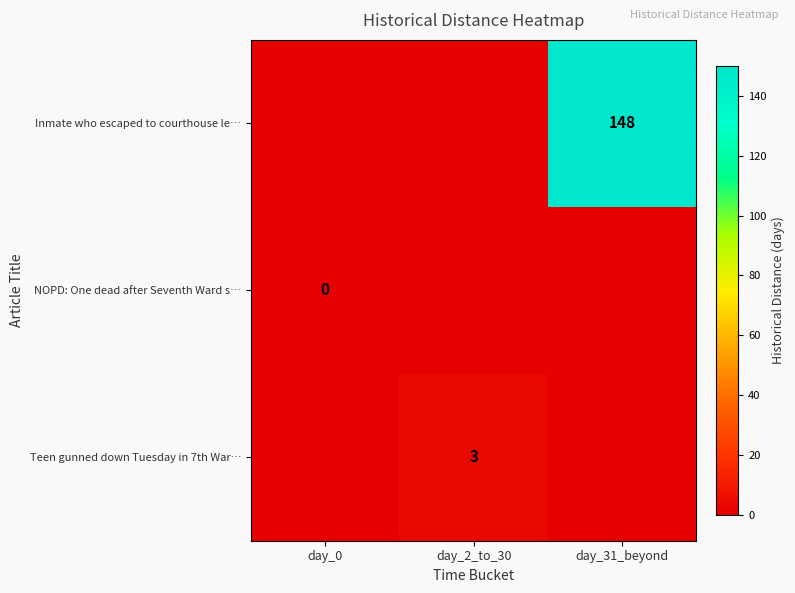

The Inmate who escaped to courthouse le… series shows 148 at day_31_beyond. True or false?

True